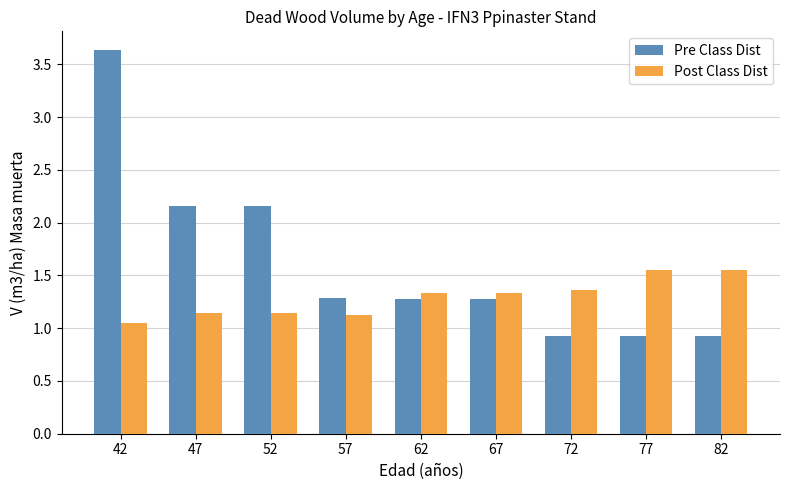

How many bars are there in each group?

2